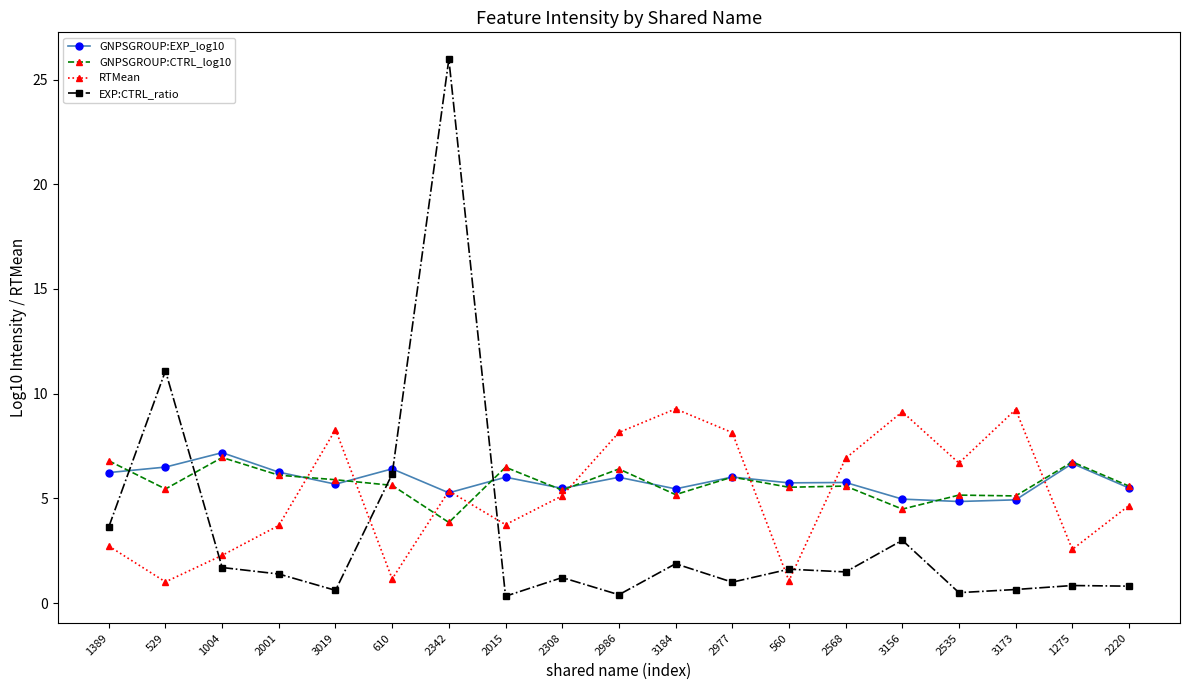

Is it true that GNPSGROUP:EXP_log10 equals 4.9 at 3173?

True